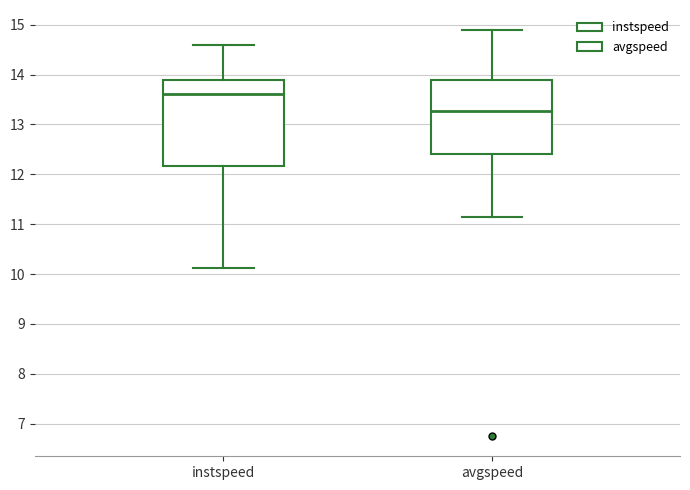

Which box's median line is the highest?

instspeed